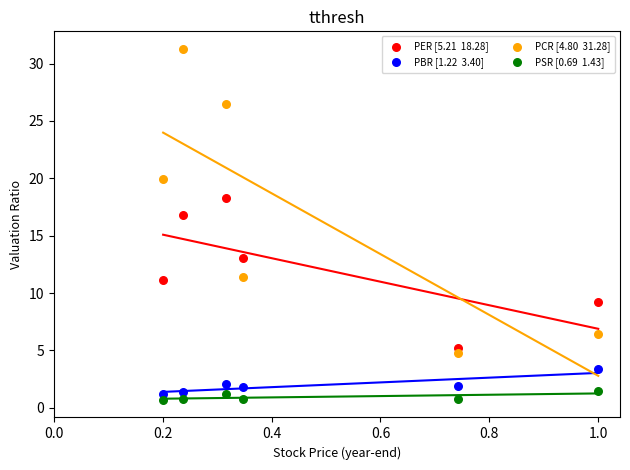

Across all data points, what is the range of X values (max minus min)?

0.8